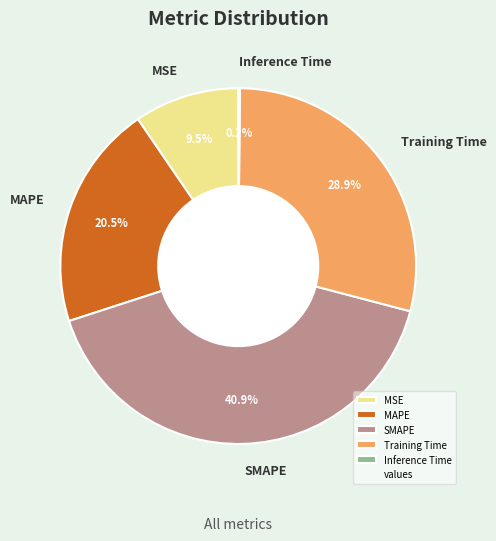

Is MAPE the majority of the pie?

No